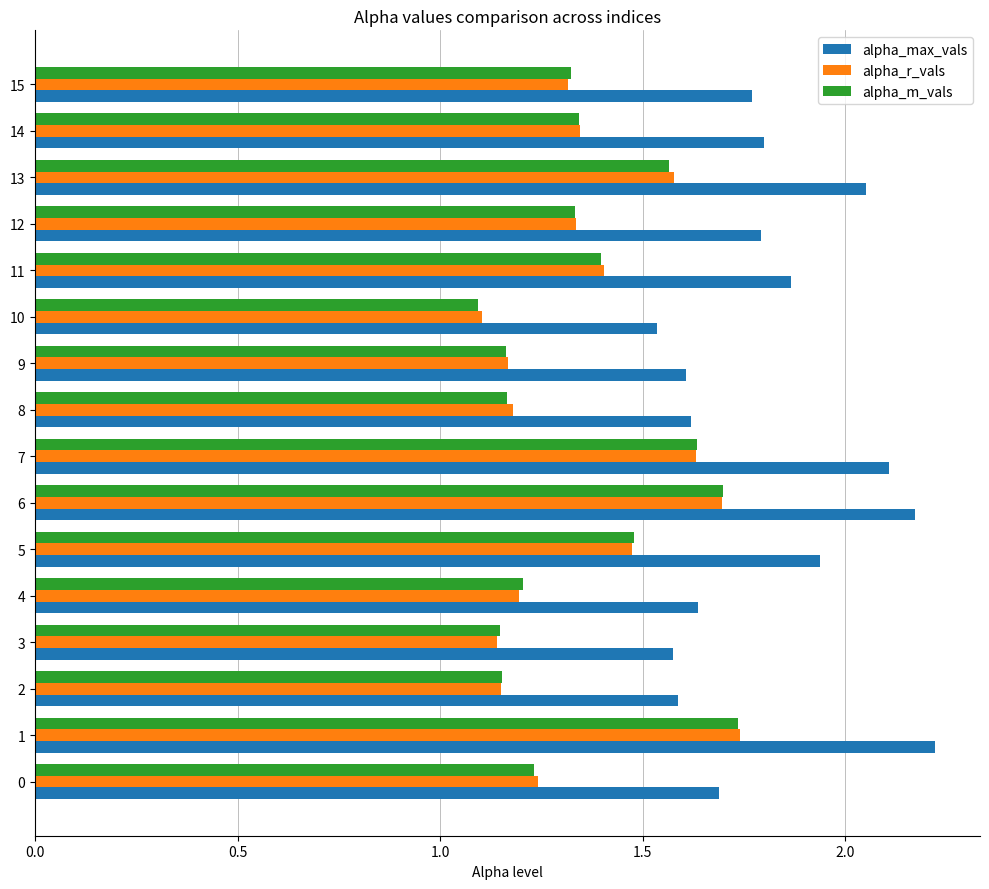

At how many categories does at least one series exceed 1?

16